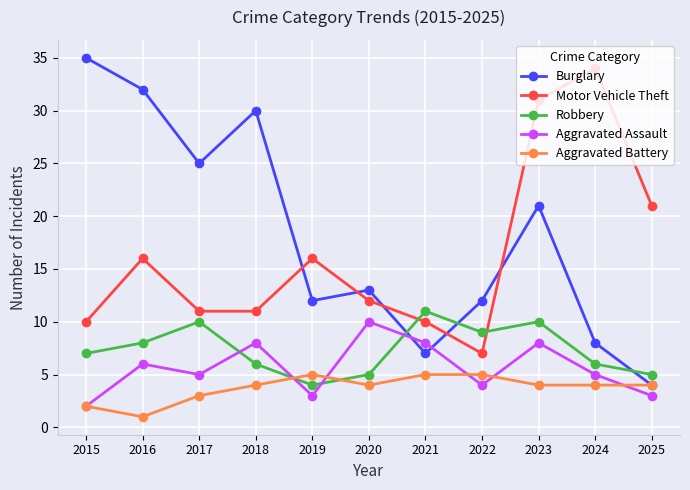

Reading left to right, extract all data points from this chart.

Burglary: 2015=35	2016=32	2017=25	2018=30	2019=12	2020=13	2021=7	2022=12	2023=21	2024=8	2025=4
Motor Vehicle Theft: 2015=10	2016=16	2017=11	2018=11	2019=16	2020=12	2021=10	2022=7	2023=31	2024=34	2025=21
Robbery: 2015=7	2016=8	2017=10	2018=6	2019=4	2020=5	2021=11	2022=9	2023=10	2024=6	2025=5
Aggravated Assault: 2015=2	2016=6	2017=5	2018=8	2019=3	2020=10	2021=8	2022=4	2023=8	2024=5	2025=3
Aggravated Battery: 2015=2	2016=1	2017=3	2018=4	2019=5	2020=4	2021=5	2022=5	2023=4	2024=4	2025=4